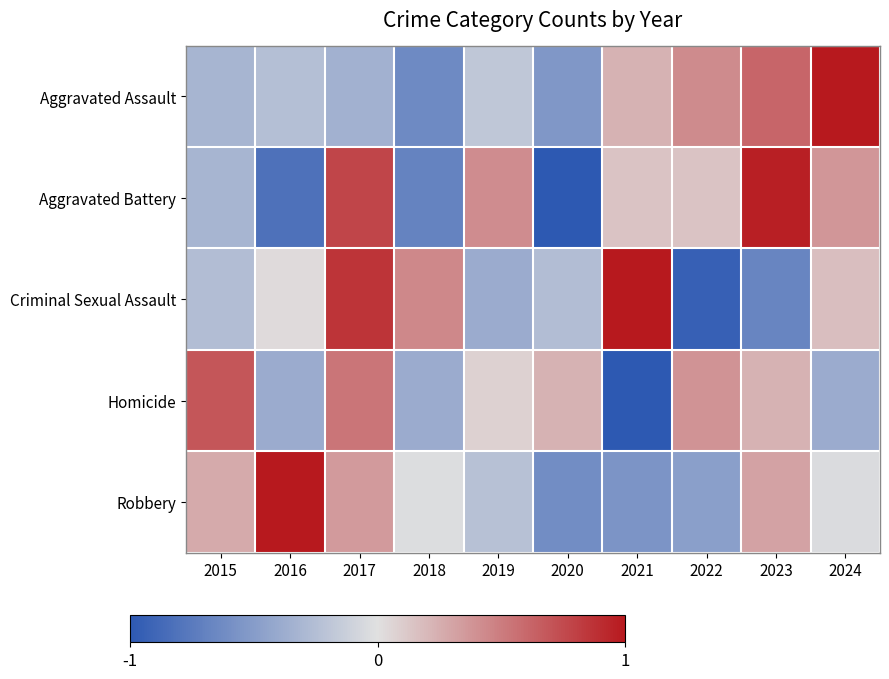

Rank the series at 2018 from lowest to highest value.

Aggravated Battery, Aggravated Assault, Homicide, Robbery, Criminal Sexual Assault